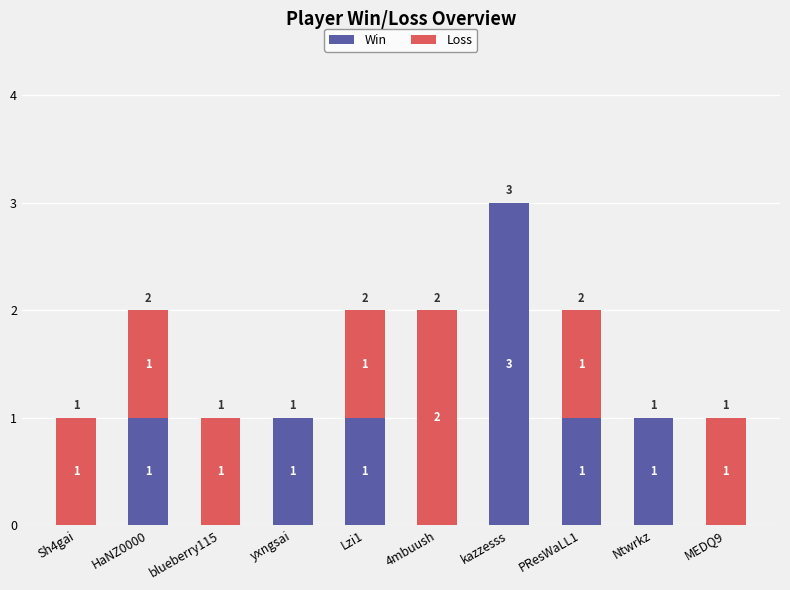

True or false: Win has a value of 1 at Lzi1.

True